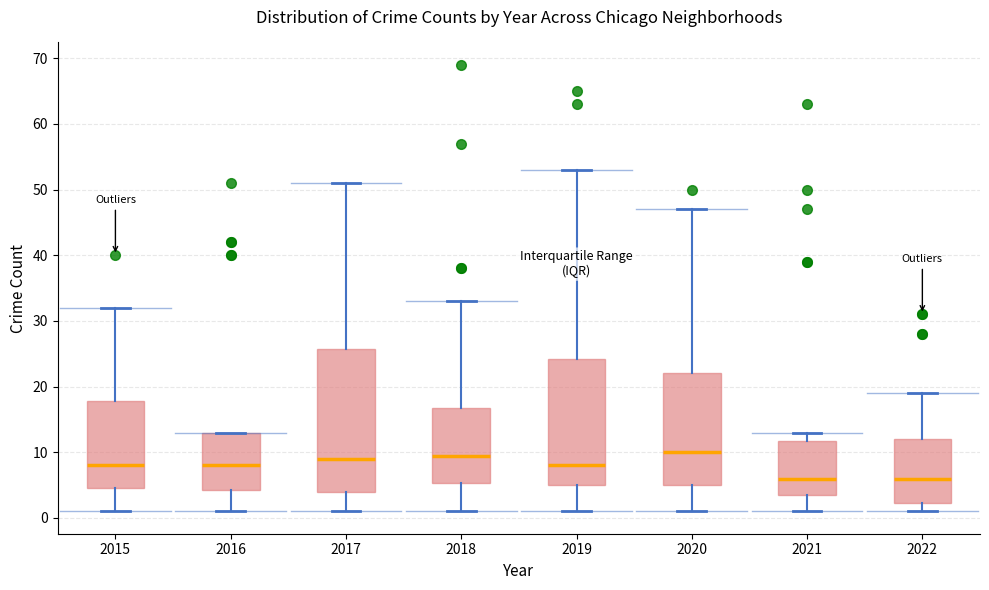

Reading left to right, transcribe this box plot: for each box, give where its median line is, the range the box spans, and where its two whiskers end, as read against the y-axis. The values are not printed on the chart, so give them approximately, as read against the axis.

2015: median 8, box 5 to 18, whiskers 1 to 32
2016: median 8, box 4 to 13, whiskers 1 to 13
2017: median 9, box 4 to 26, whiskers 1 to 51
2018: median 10, box 5 to 17, whiskers 1 to 33
2019: median 8, box 5 to 24, whiskers 1 to 53
2020: median 10, box 5 to 22, whiskers 1 to 47
2021: median 6, box 4 to 12, whiskers 1 to 13
2022: median 6, box 2 to 12, whiskers 1 to 19